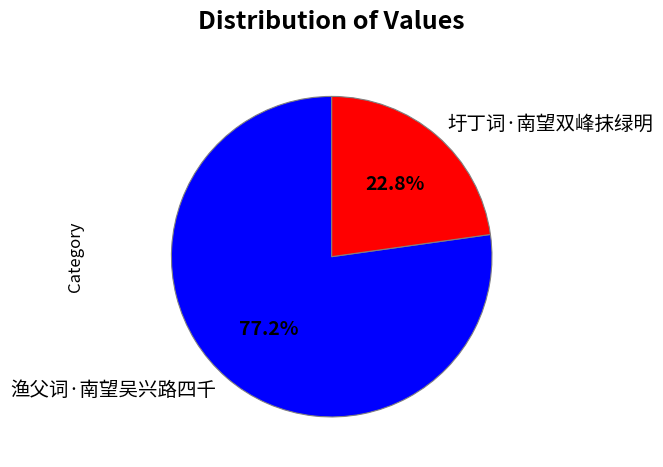

Rank the categories by value from highest to lowest.

渔父词·南望吴兴路四千, 圩丁词·南望双峰抹绿明